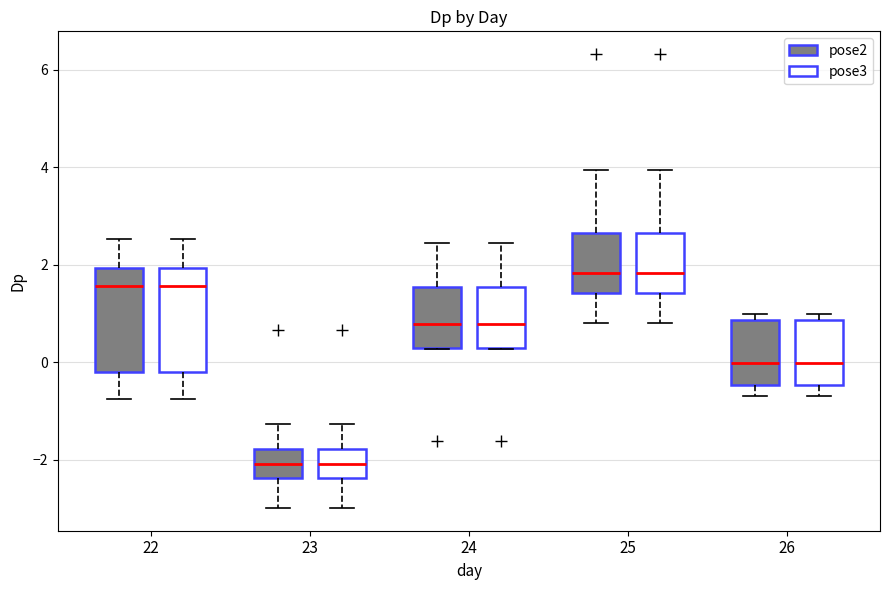

Where is the lower edge of the box for 22 (pose2) on the y-axis? The values are not printed on the chart, so give them approximately, as read against the axis.

-0.2